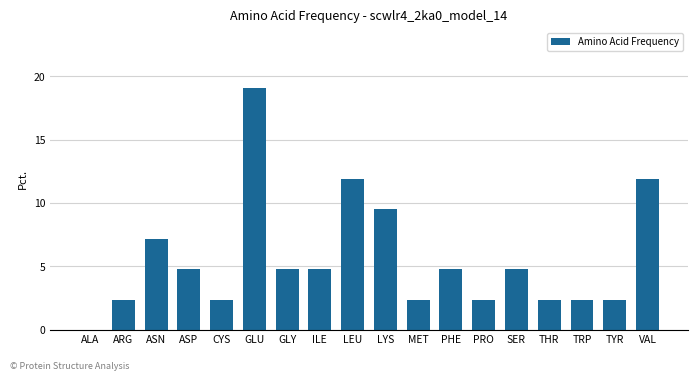

What is the greatest value displayed?

19.0